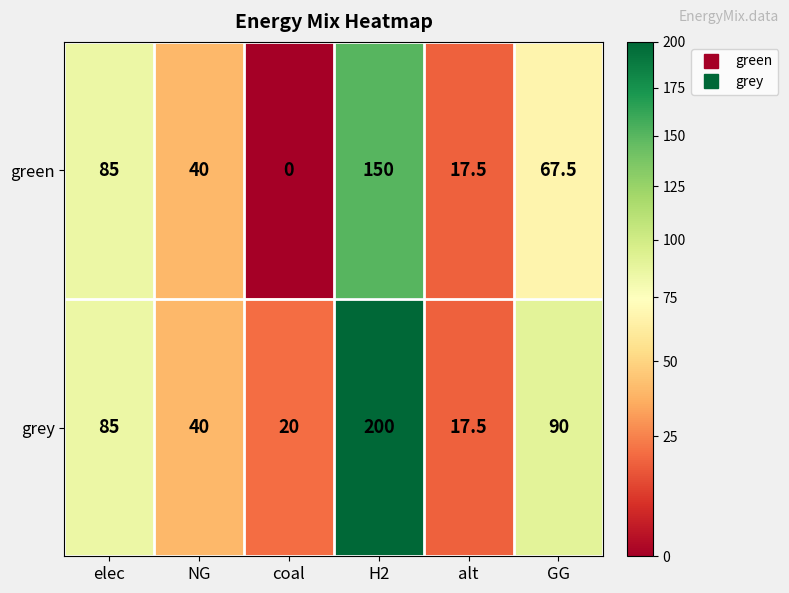

What is the greatest value displayed?

200.0